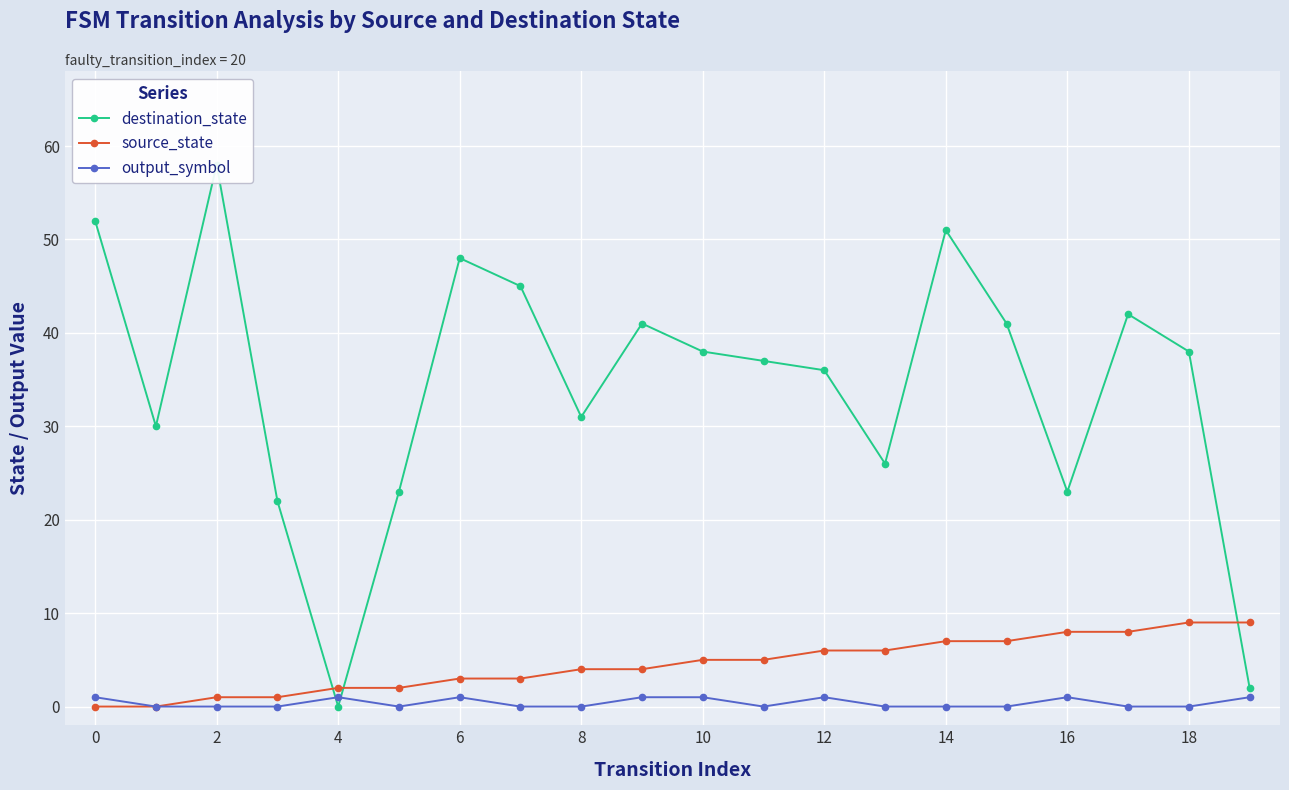

How many interior local peaks does the destination_state series have?

5